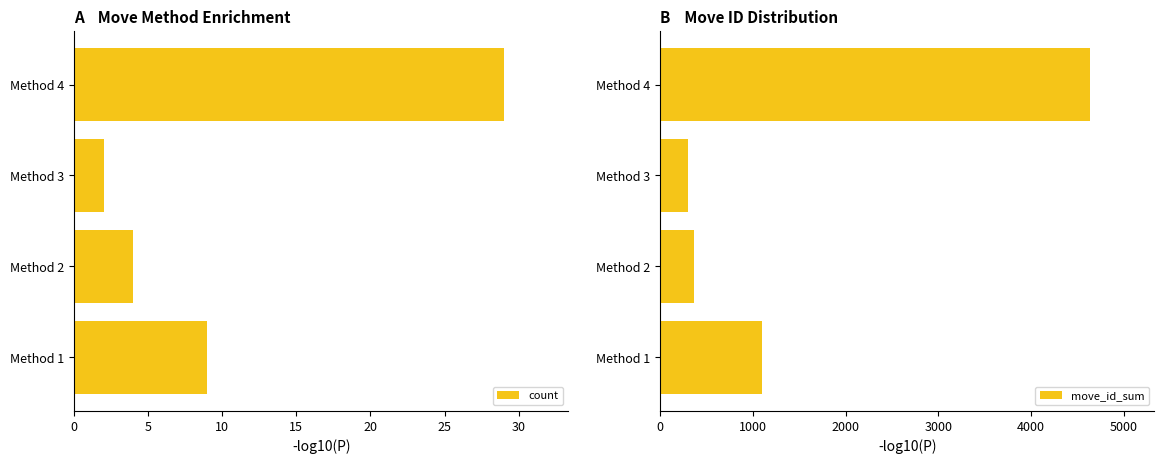

Rank the series by their maximum value, from lowest to highest.

count, move_id_sum